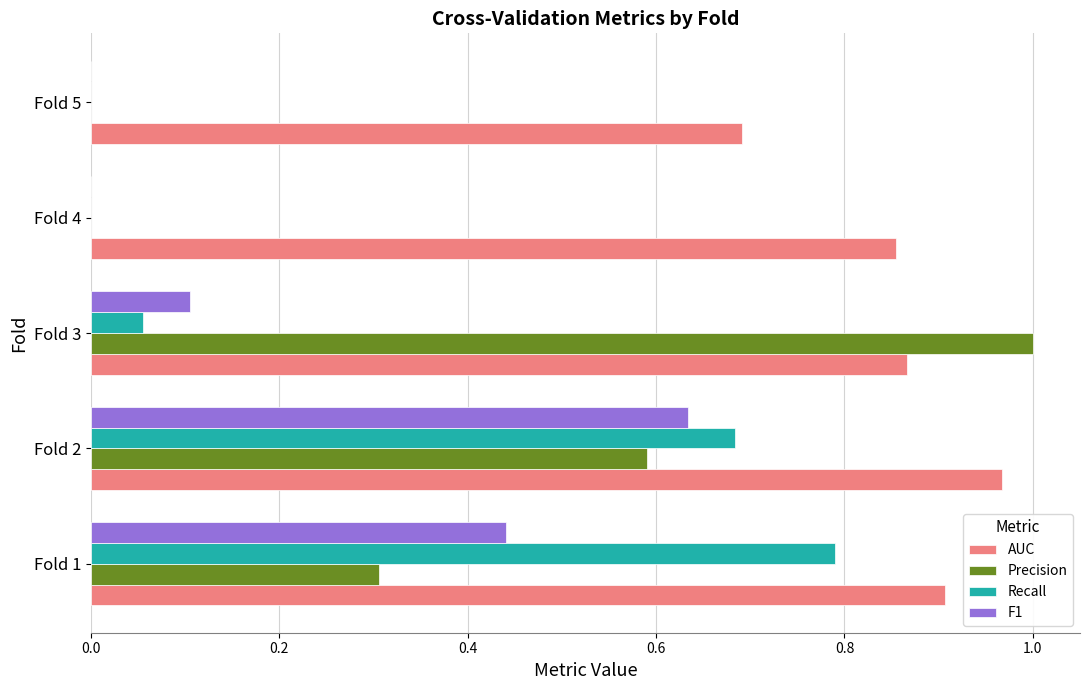

True or false: Precision has a value of 0.2 at Fold 2.

False